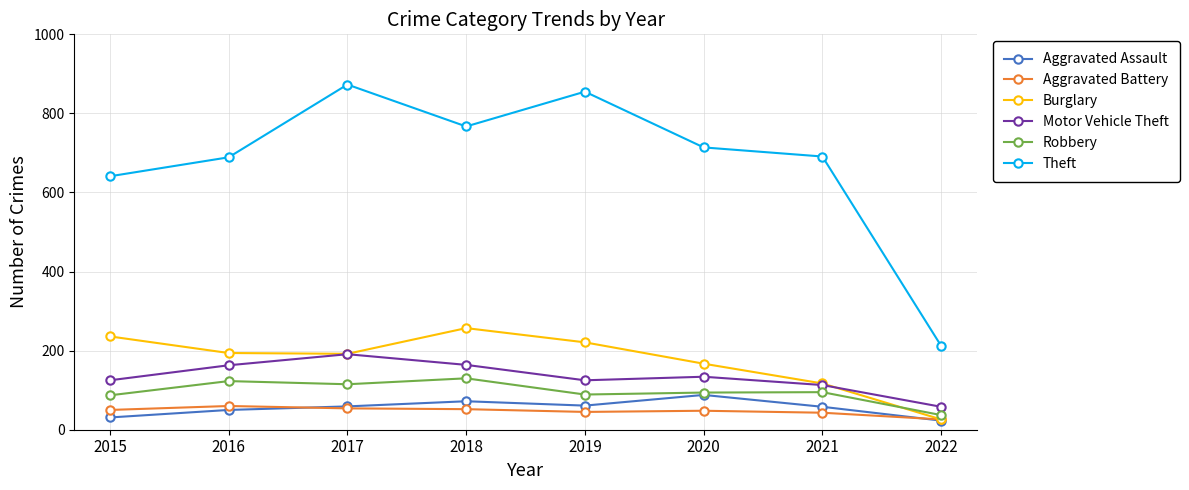

Which series has the widest spread of values?

Theft